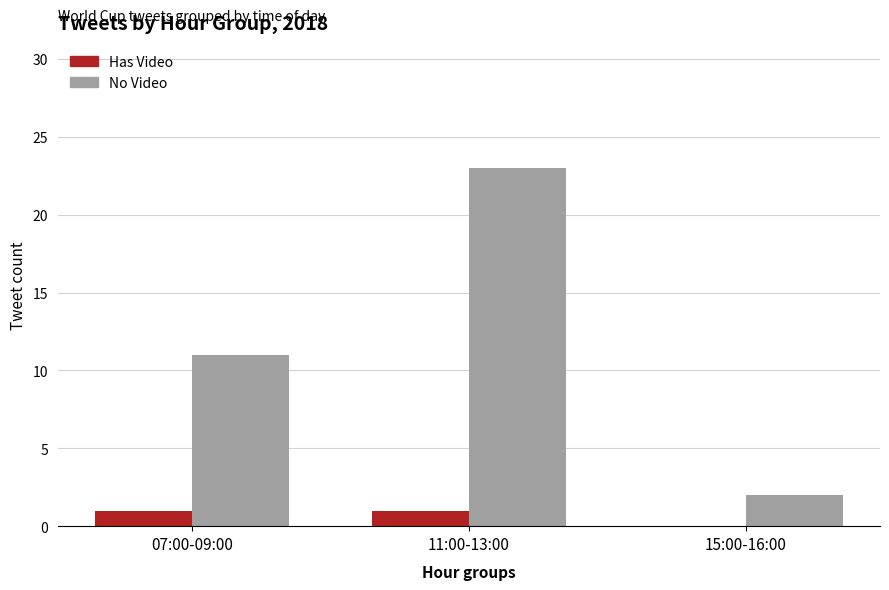

What is the greatest value displayed?

23